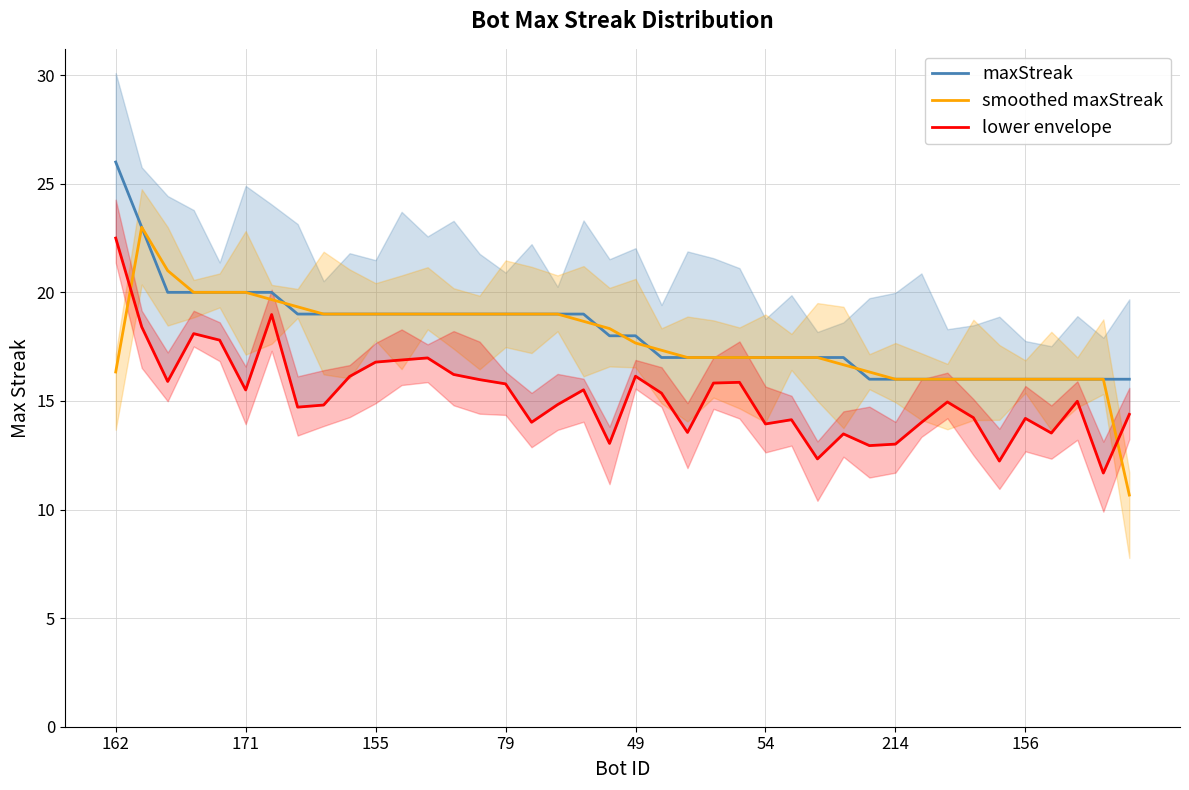

Reading left to right, what are all the values shown in this chart?

maxStreak: 26.0	23.0	20.0	20.0	20.0	20.0	20.0	19.0	19.0	19.0	19.0	19.0	19.0	19.0	19.0	19.0	19.0	19.0	19.0	18.0	18.0	17.0	17.0	17.0	17.0	17.0	17.0	17.0	17.0	16.0	16.0	16.0	16.0	16.0	16.0	16.0	16.0	16.0	16.0	16.0
smoothed maxStreak: 16.3	23.0	21.0	20.0	20.0	20.0	19.7	19.3	19.0	19.0	19.0	19.0	19.0	19.0	19.0	19.0	19.0	19.0	18.7	18.3	17.7	17.3	17.0	17.0	17.0	17.0	17.0	17.0	16.7	16.3	16.0	16.0	16.0	16.0	16.0	16.0	16.0	16.0	16.0	10.7
lower envelope: 22.5	18.4	15.9	18.1	17.8	15.5	19.0	14.7	14.8	16.1	16.8	16.9	17.0	16.2	16.0	15.8	14.0	14.8	15.5	13.0	16.1	15.4	13.5	15.8	15.9	13.9	14.1	12.3	13.5	12.9	13.0	14.0	15.0	14.2	12.2	14.2	13.5	15.0	11.7	14.4